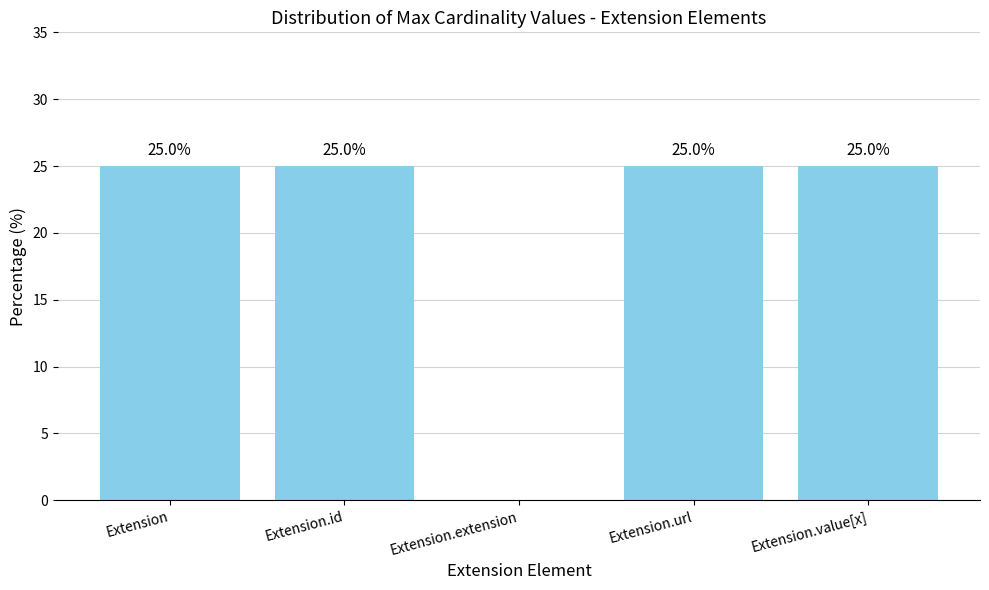

The value at Extension.value[x] is 25. True or false?

True